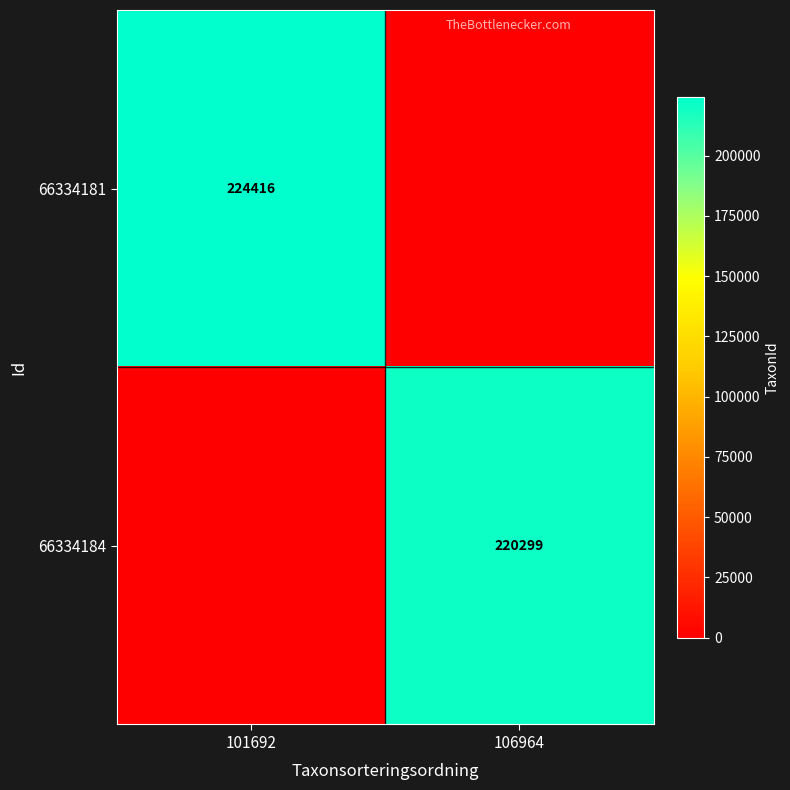

The value of 66334184 at 106964 is 220299. True or false?

True